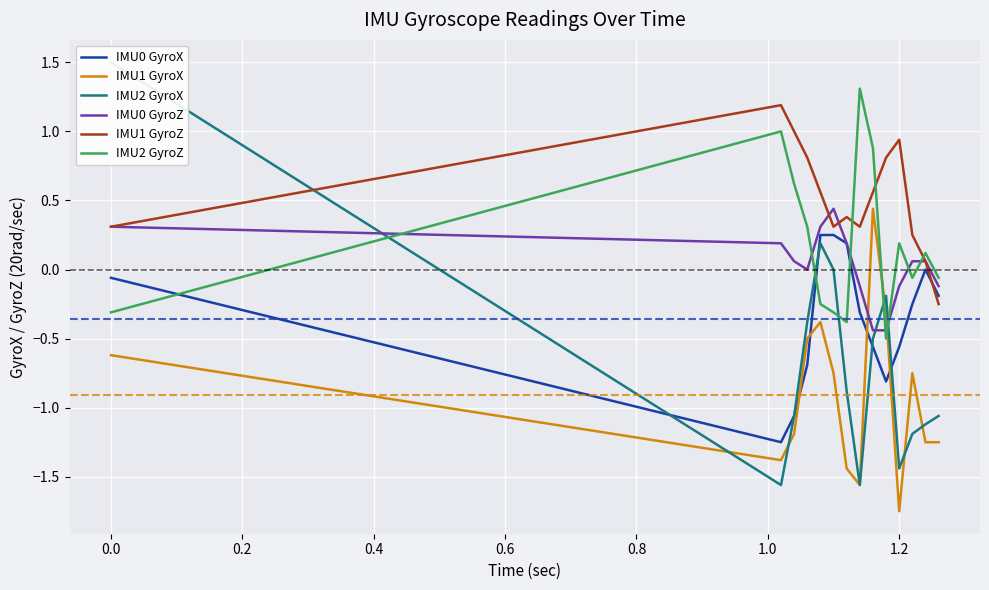

True or false: IMU1 GyroZ and IMU2 GyroZ intersect in this chart.

True